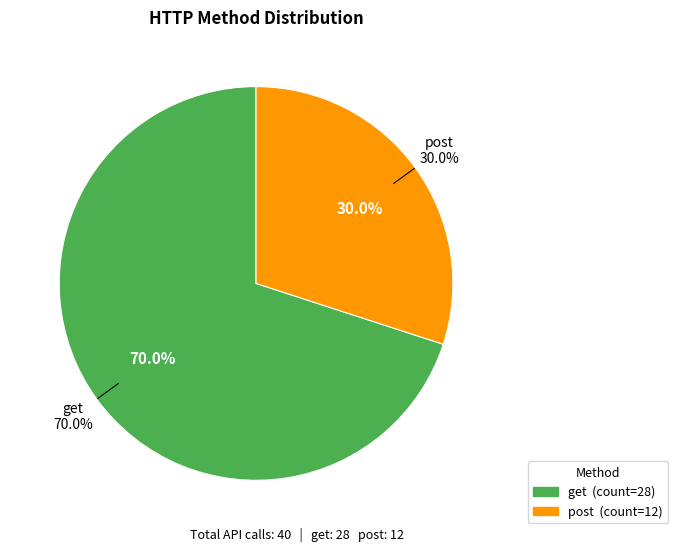

How many slices are in this pie chart?

2